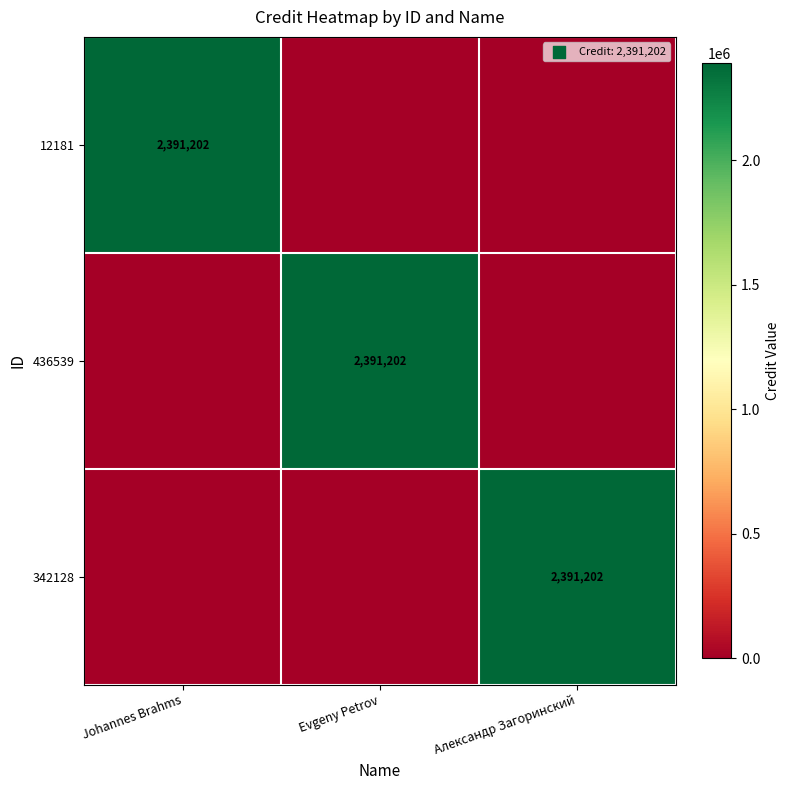

The value of 12181 at Johannes Brahms is 2391202. True or false?

True